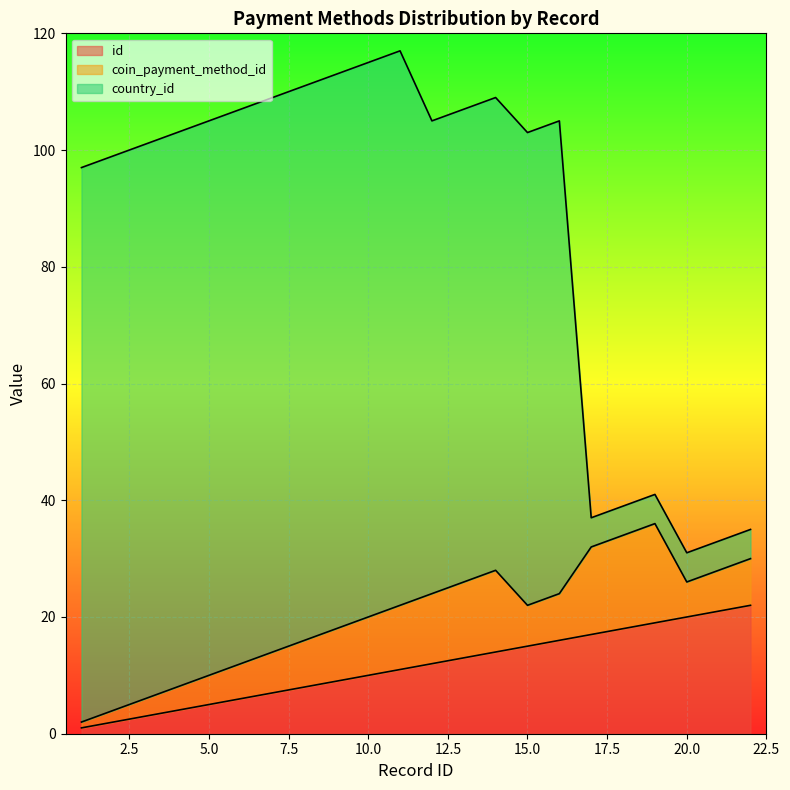

At which category does coin_payment_method_id reach its first local peak?

14